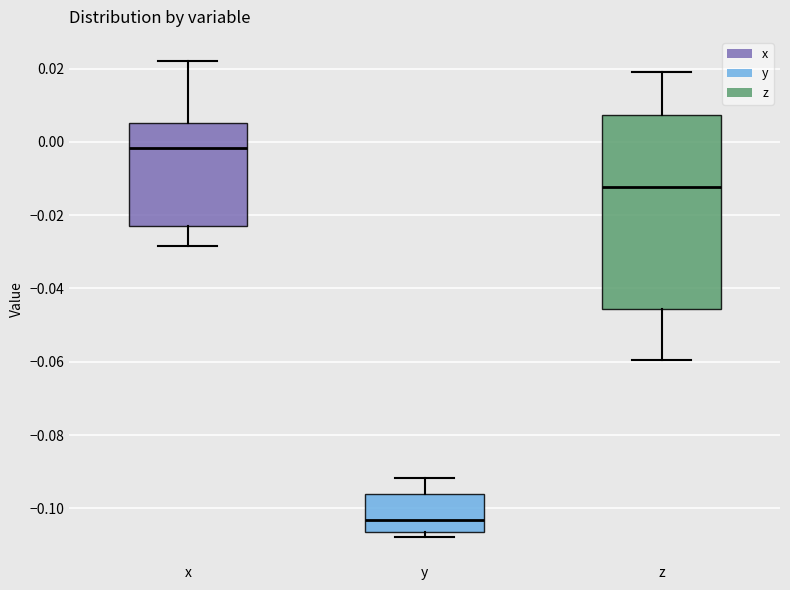

Reading left to right, transcribe this box plot: for each box, give where its median line is, the range the box spans, and where its two whiskers end, as read against the y-axis. The values are not printed on the chart, so give them approximately, as read against the axis.

x: median -0.002, box -0.022 to 0.006, whiskers -0.028 to 0.022
y: median -0.104, box -0.106 to -0.096, whiskers -0.108 to -0.092
z: median -0.012, box -0.046 to 0.008, whiskers -0.060 to 0.020